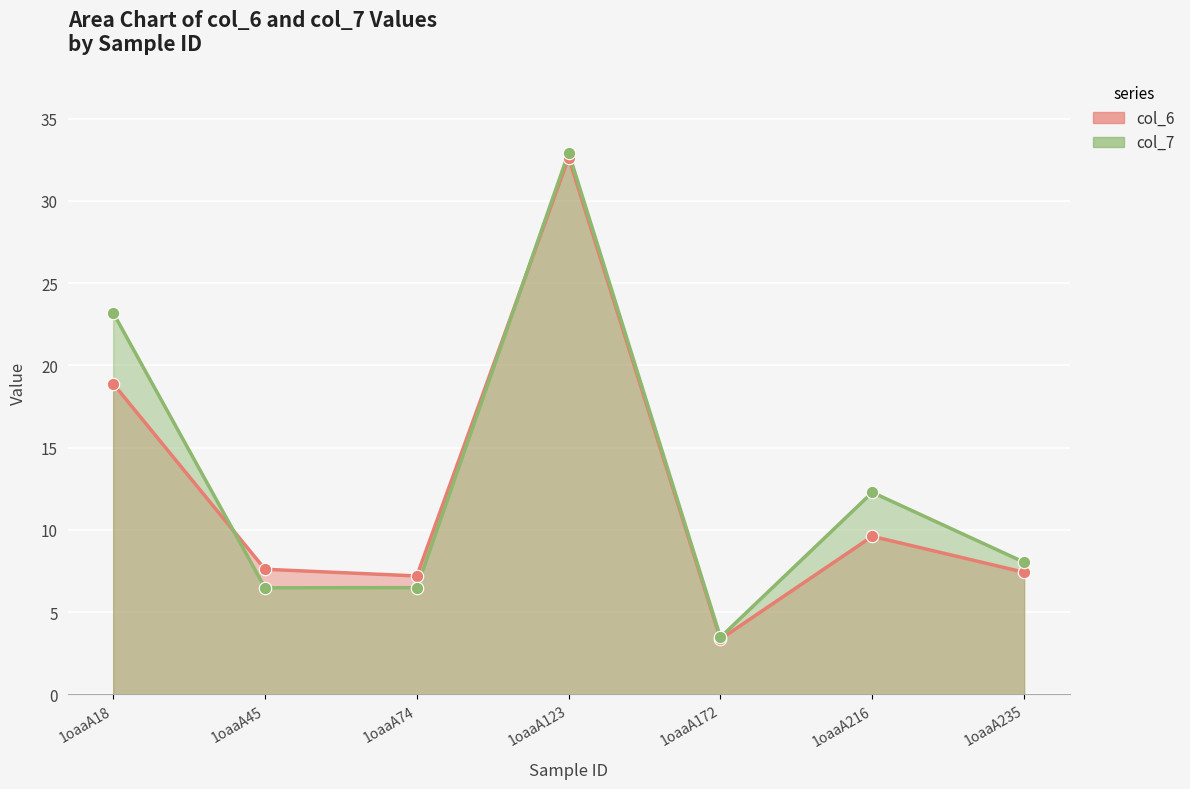

Which series reaches the maximum Y coordinate?

col_7